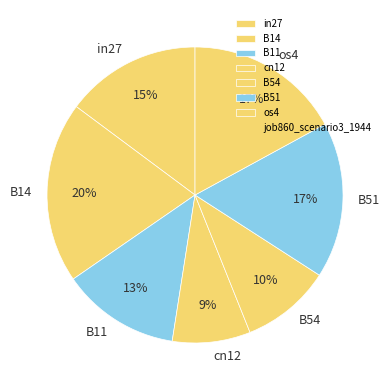

Is there any slice that represents more than half of the pie?

No